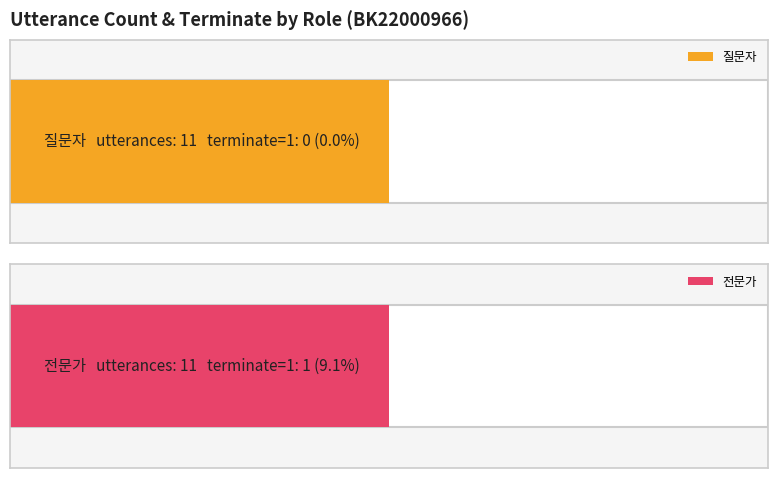

The value of 전문가 at 8 is 26. True or false?

False